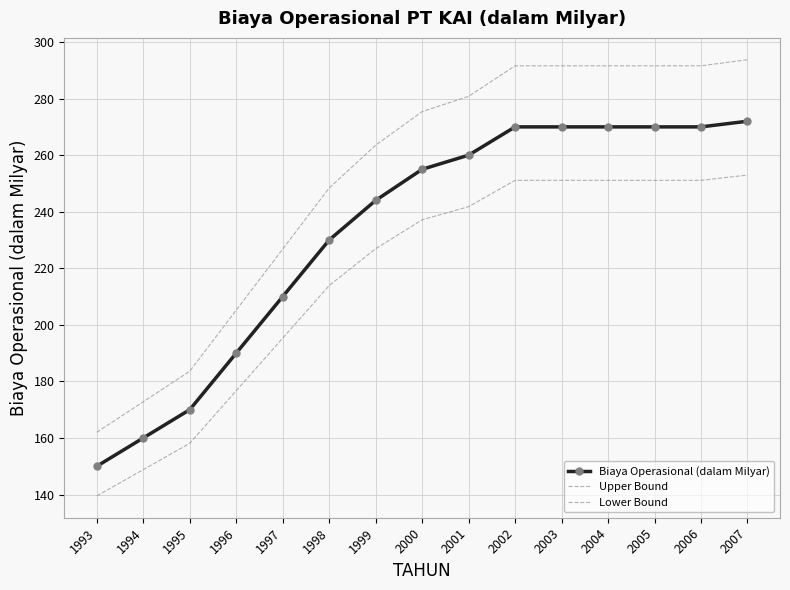

List the series in order of their overall mean, lowest first.

Lower Bound, Biaya Operasional (dalam Milyar), Upper Bound